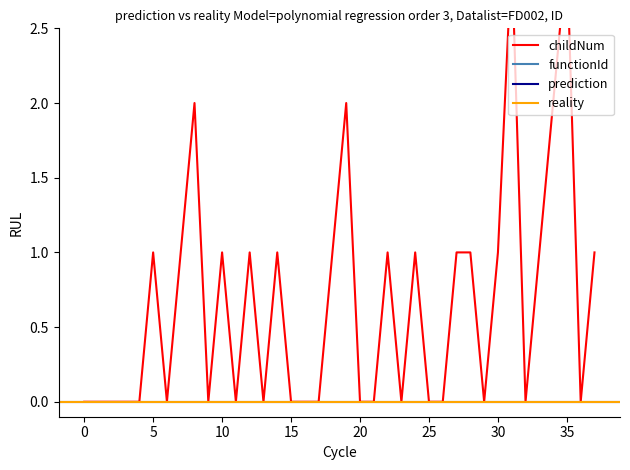

True or false: the data shows -1 at 6463412.

False